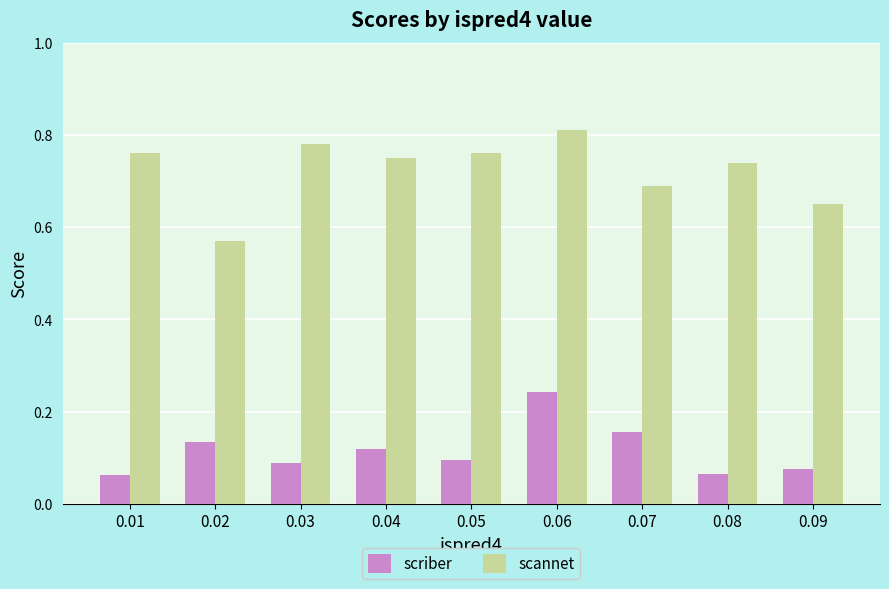

Which category has the highest value in the scriber series?

0.06